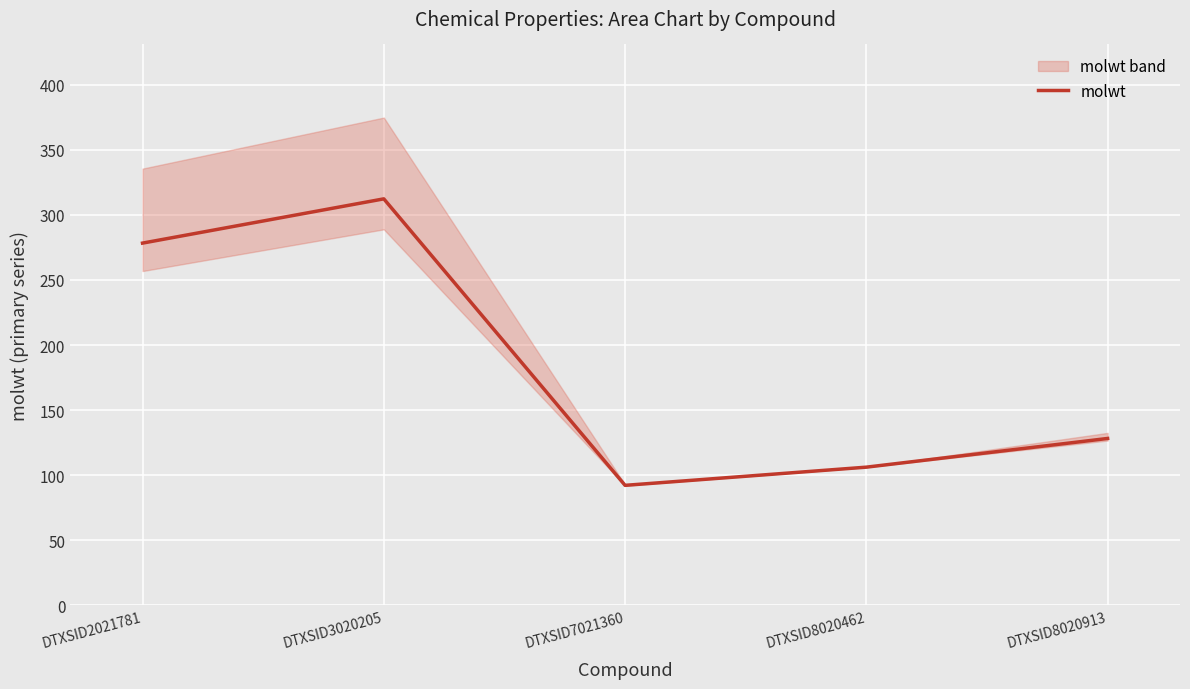

The chart shows a value of 210.1 at DTXSID8020913. True or false?

False